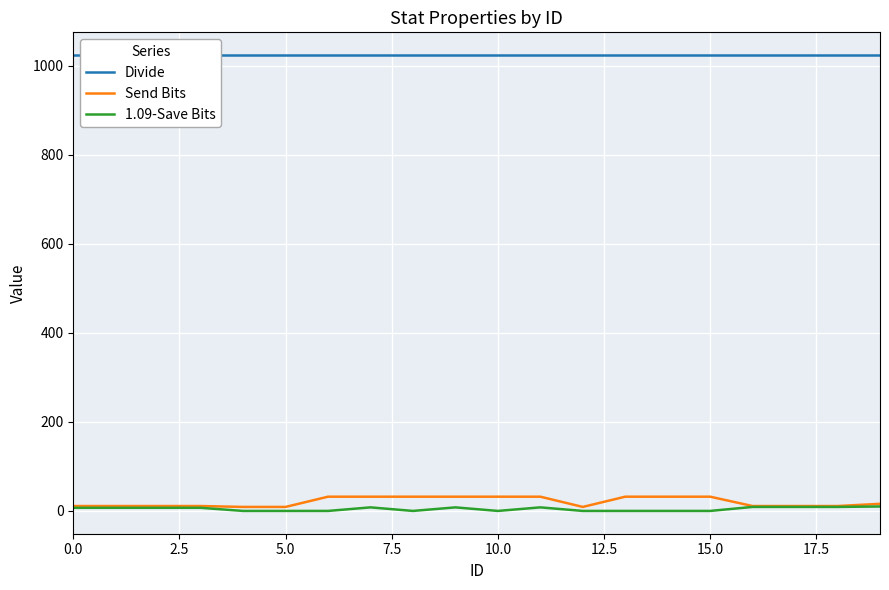

True or false: Divide and Send Bits intersect in this chart.

False